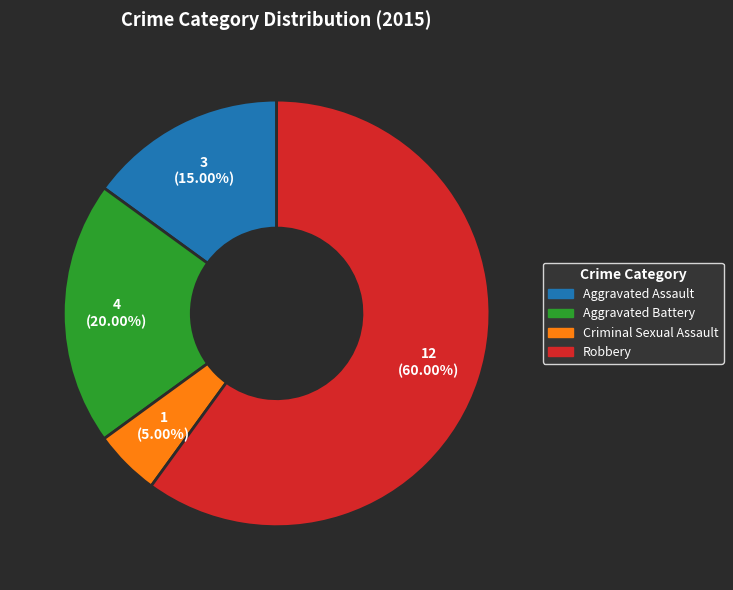

How many segments does this pie chart have?

4